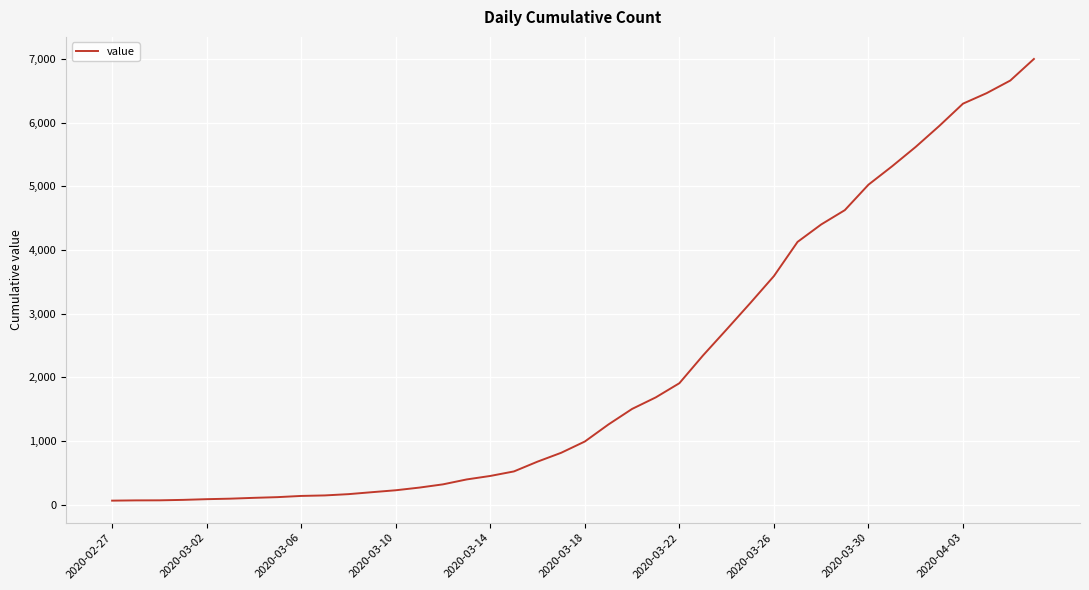

What is the difference between the maximum and minimum values?

6939